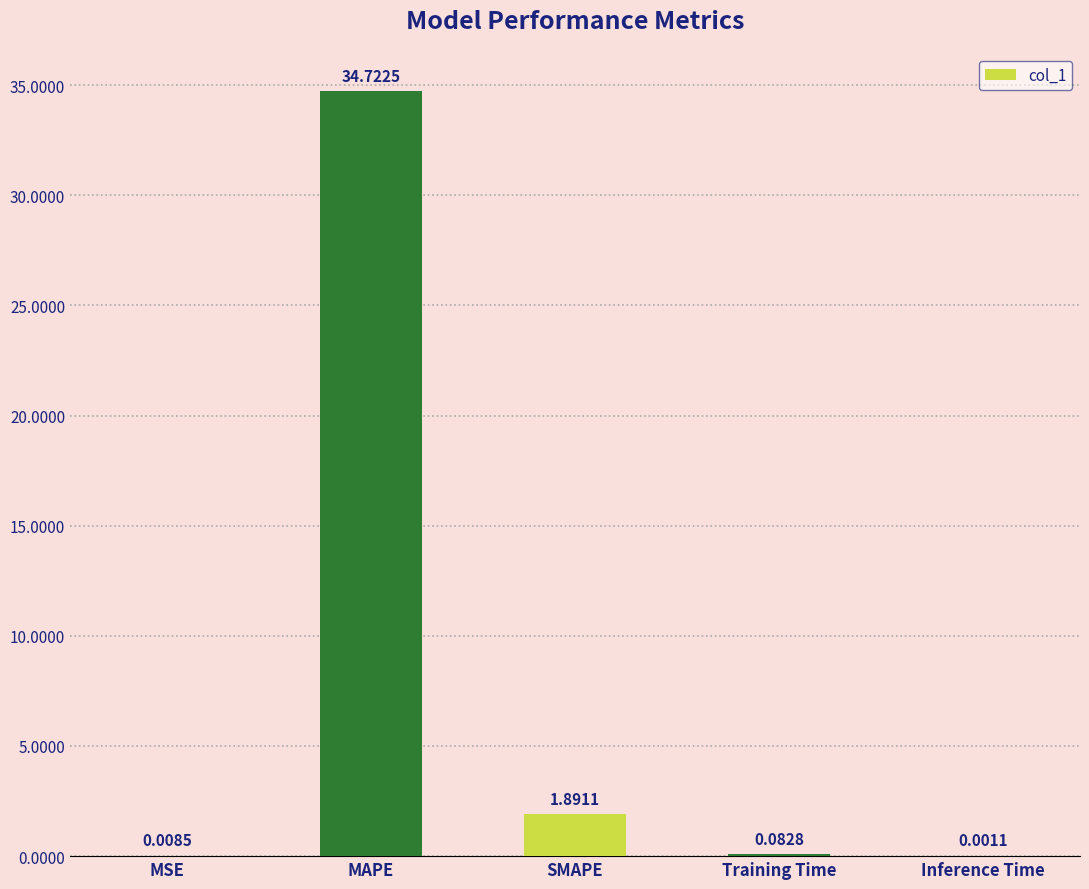

What is the maximum value shown in the chart?

34.7